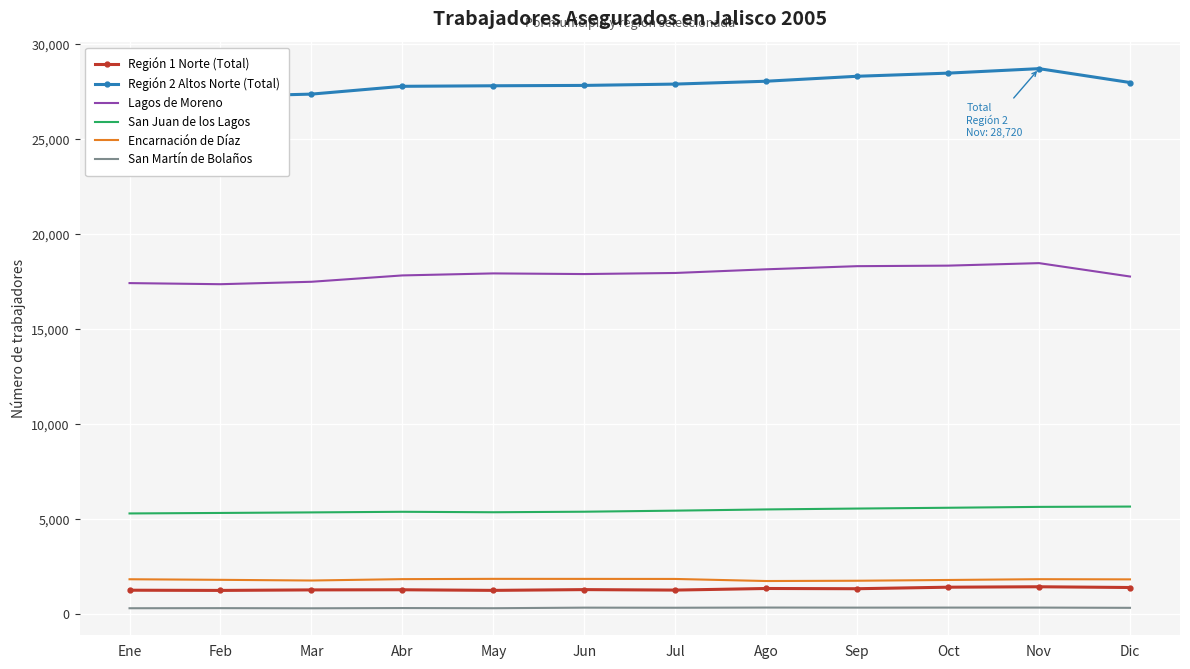

Count the number of data series in this chart.

6